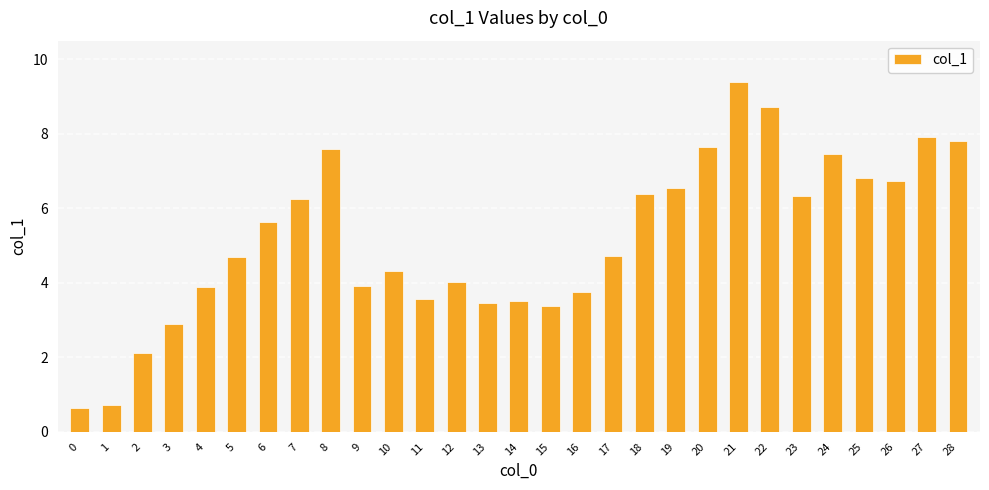

Between 17 and 7, which is larger?

7